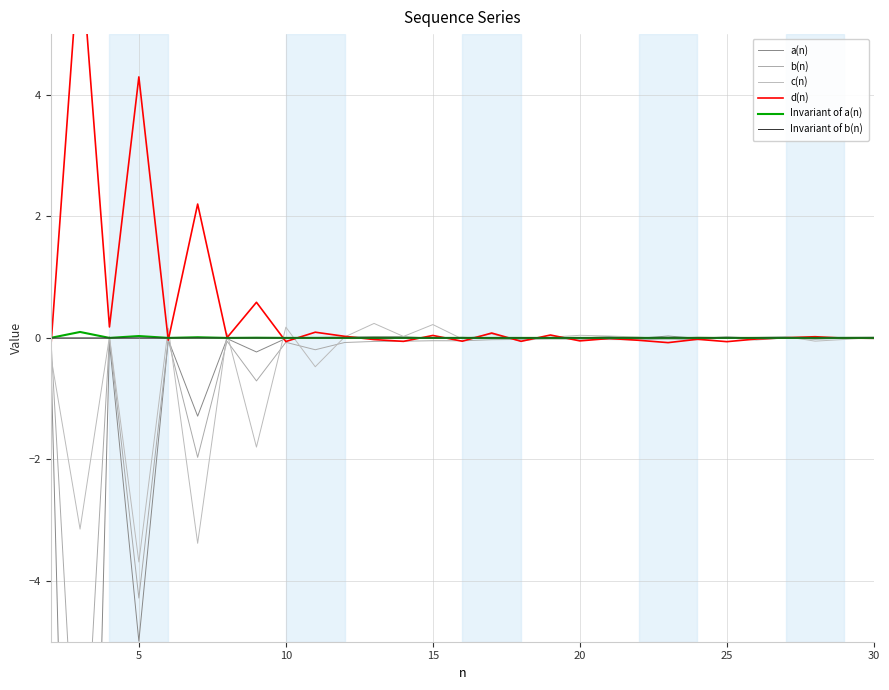

The value of Invariant of a(n) at 20 is 0.0. True or false?

True